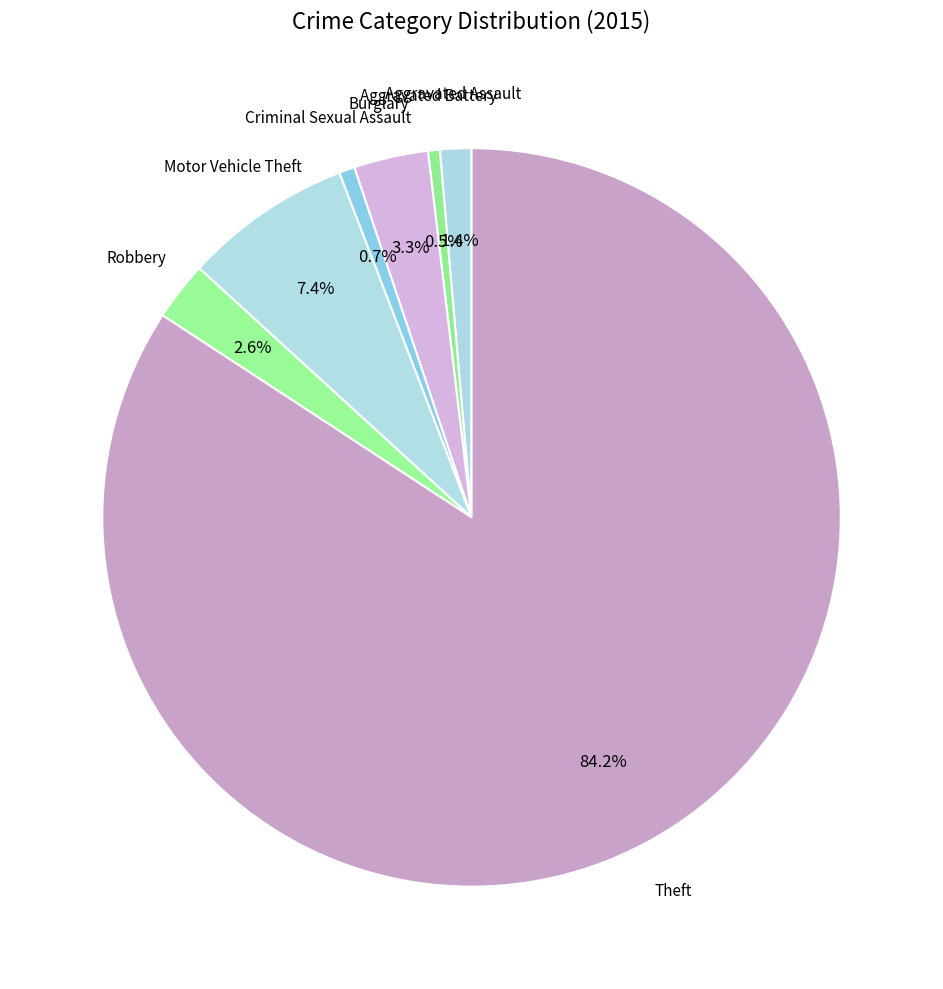

Which has a higher value, Robbery or Aggravated Assault?

Robbery